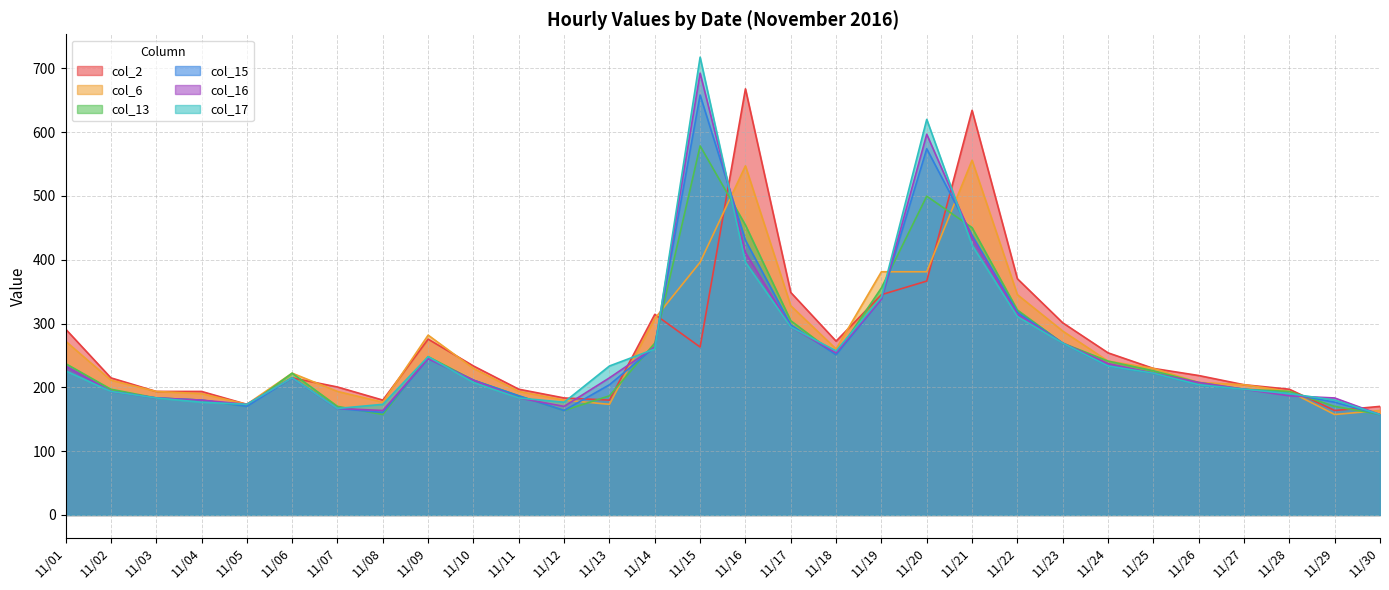

What is the minimum value shown in the chart?

157.4